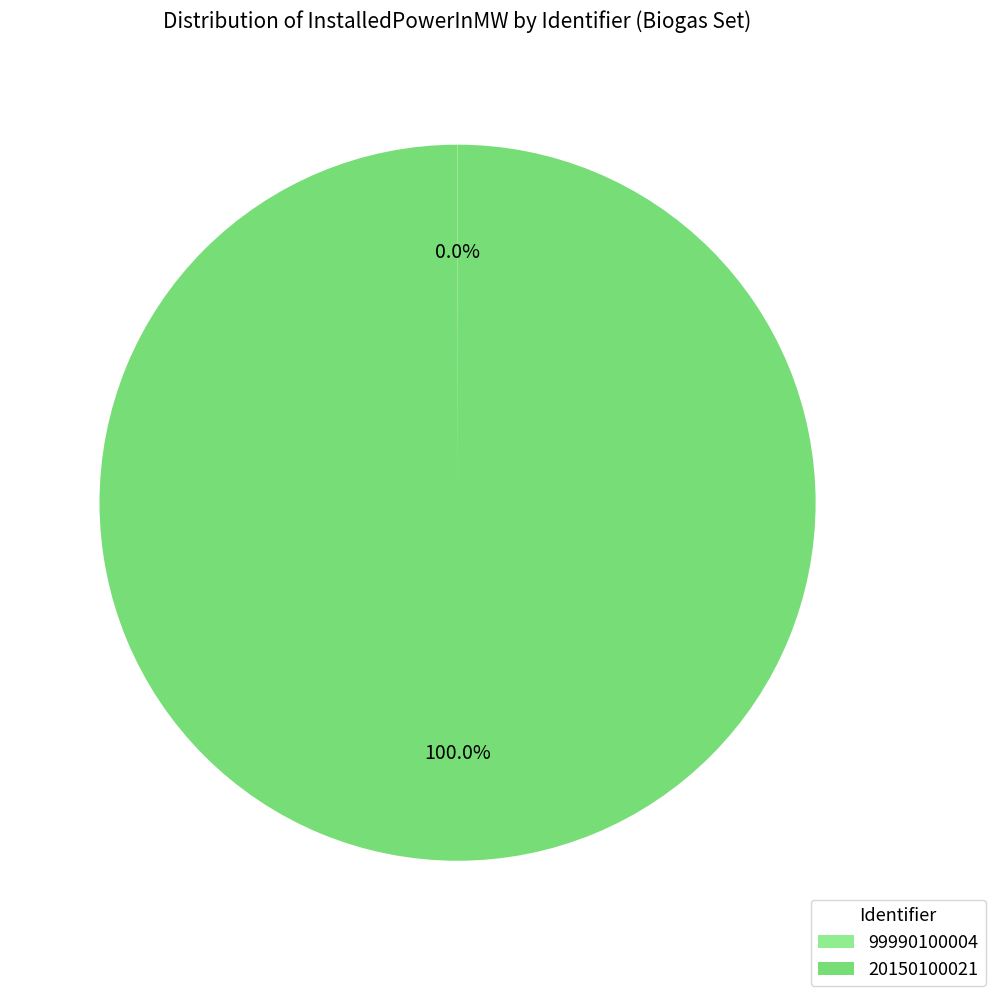

To the nearest percent, what percentage of the pie is 20150100021?

100%